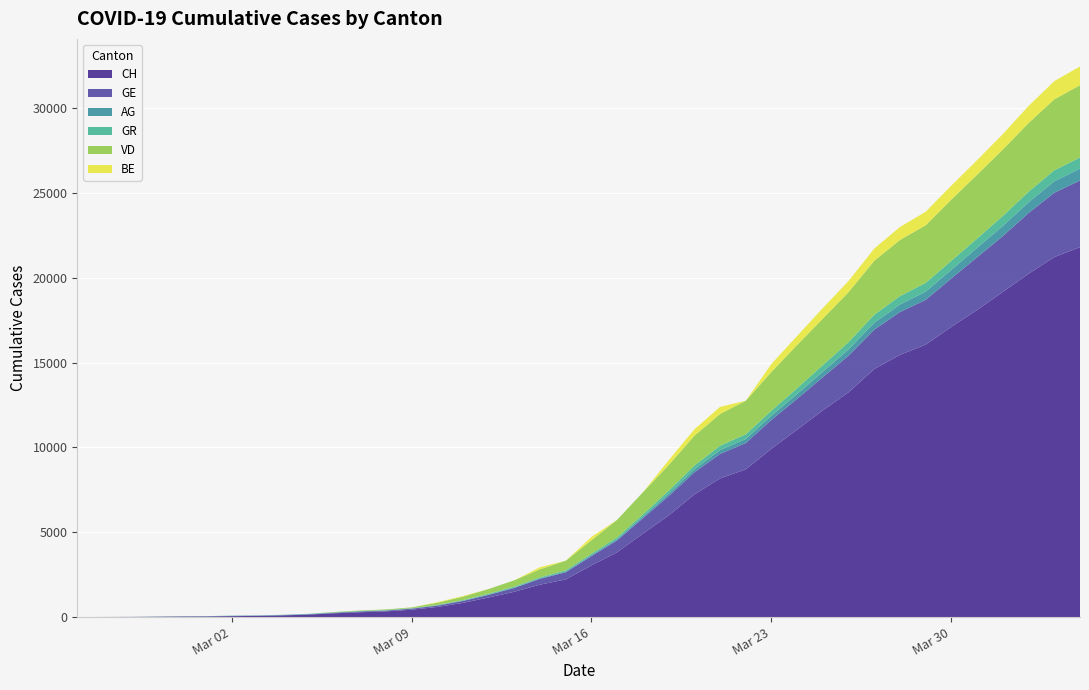

Reading left to right, what are all the values shown in this chart?

CH: 2020-02-25=0	2020-02-26=5	2020-02-27=9	2020-02-28=19	2020-02-29=31	2020-03-01=38	2020-03-02=56	2020-03-03=70	2020-03-04=100	2020-03-05=146	2020-03-06=223	2020-03-07=287	2020-03-08=336	2020-03-09=435	2020-03-10=595	2020-03-11=838	2020-03-12=1156	2020-03-13=1493	2020-03-14=1913	2020-03-15=2219	2020-03-16=3047	2020-03-17=3825	2020-03-18=4917	2020-03-19=5989	2020-03-20=7224	2020-03-21=8173	2020-03-22=8707	2020-03-23=9923	2020-03-24=11048	2020-03-25=12184	2020-03-26=13251	2020-03-27=14624	2020-03-28=15454	2020-03-29=16060	2020-03-30=17110	2020-03-31=18102	2020-04-01=19168	2020-04-02=20235	2020-04-03=21217	2020-04-04=21804
GE: 2020-02-25=0	2020-02-26=1	2020-02-27=1	2020-02-28=4	2020-02-29=8	2020-03-01=9	2020-03-02=13	2020-03-03=13	2020-03-04=15	2020-03-05=20	2020-03-06=29	2020-03-07=42	2020-03-08=44	2020-03-09=59	2020-03-10=79	2020-03-11=112	2020-03-12=153	2020-03-13=224	2020-03-14=343	2020-03-15=425	2020-03-16=549	2020-03-17=701	2020-03-18=911	2020-03-19=1139	2020-03-20=1307	2020-03-21=1445	2020-03-22=1549	2020-03-23=1703	2020-03-24=1820	2020-03-25=1959	2020-03-26=2160	2020-03-27=2321	2020-03-28=2527	2020-03-29=2638	2020-03-30=2855	2020-03-31=3109	2020-04-01=3289	2020-04-02=3582	2020-04-03=3793	2020-04-04=3928
AG: 2020-02-25=0	2020-02-26=1	2020-02-27=1	2020-02-28=1	2020-02-29=3	2020-03-01=4	2020-03-02=7	2020-03-03=7	2020-03-04=10	2020-03-05=11	2020-03-06=12	2020-03-07=14	2020-03-08=14	2020-03-09=15	2020-03-10=18	2020-03-11=20	2020-03-12=27	2020-03-13=30	2020-03-14=33	2020-03-15=43	2020-03-16=56	2020-03-17=69	2020-03-18=96	2020-03-19=134	2020-03-20=175	2020-03-21=223	2020-03-22=235	2020-03-23=245	2020-03-24=283	2020-03-25=318	2020-03-26=367	2020-03-27=407	2020-03-28=444	2020-03-29=485	2020-03-30=506	2020-03-31=554	2020-04-01=596	2020-04-02=631	2020-04-03=673	2020-04-04=702
GR: 2020-02-25=0	2020-02-26=2	2020-02-27=2	2020-02-28=6	2020-02-29=6	2020-03-01=6	2020-03-02=9	2020-03-03=9	2020-03-04=12	2020-03-05=14	2020-03-06=16	2020-03-07=17	2020-03-08=18	2020-03-09=18	2020-03-10=22	2020-03-11=31	2020-03-12=43	2020-03-13=53	2020-03-14=56	2020-03-15=71	2020-03-16=84	2020-03-17=101	2020-03-18=128	2020-03-19=182	2020-03-20=226	2020-03-21=258	2020-03-22=284	2020-03-23=300	2020-03-24=343	2020-03-25=393	2020-03-26=433	2020-03-27=474	2020-03-28=495	2020-03-29=519	2020-03-30=535	2020-03-31=547	2020-04-01=592	2020-04-02=622	2020-04-03=649	2020-04-04=657
VD: 2020-02-25=0	2020-02-26=0	2020-02-27=0	2020-02-28=0	2020-02-29=0	2020-03-01=0	2020-03-02=0	2020-03-03=0	2020-03-04=0	2020-03-05=0	2020-03-06=23	2020-03-07=30	2020-03-08=40	2020-03-09=43	2020-03-10=130	2020-03-11=203	2020-03-12=277	2020-03-13=370	2020-03-14=477	2020-03-15=566	2020-03-16=797	2020-03-17=1040	2020-03-18=1304	2020-03-19=1515	2020-03-20=1755	2020-03-21=1874	2020-03-22=1976	2020-03-23=2282	2020-03-24=2547	2020-03-25=2739	2020-03-26=2944	2020-03-27=3178	2020-03-28=3309	2020-03-29=3394	2020-03-30=3606	2020-03-31=3765	2020-04-01=3917	2020-04-02=4051	2020-04-03=4186	2020-04-04=4258
BE: 2020-02-25=0	2020-02-26=0	2020-02-27=0	2020-02-28=0	2020-02-29=0	2020-03-01=0	2020-03-02=0	2020-03-03=0	2020-03-04=0	2020-03-05=0	2020-03-06=0	2020-03-07=0	2020-03-08=0	2020-03-09=0	2020-03-10=34	2020-03-11=37	2020-03-12=0	2020-03-13=0	2020-03-14=123	2020-03-15=0	2020-03-16=193	2020-03-17=0	2020-03-18=0	2020-03-19=282	2020-03-20=377	2020-03-21=418	2020-03-22=0	2020-03-23=470	2020-03-24=532	2020-03-25=624	2020-03-26=660	2020-03-27=718	2020-03-28=767	2020-03-29=798	2020-03-30=826	2020-03-31=856	2020-04-01=909	2020-04-02=1003	2020-04-03=1073	2020-04-04=1106